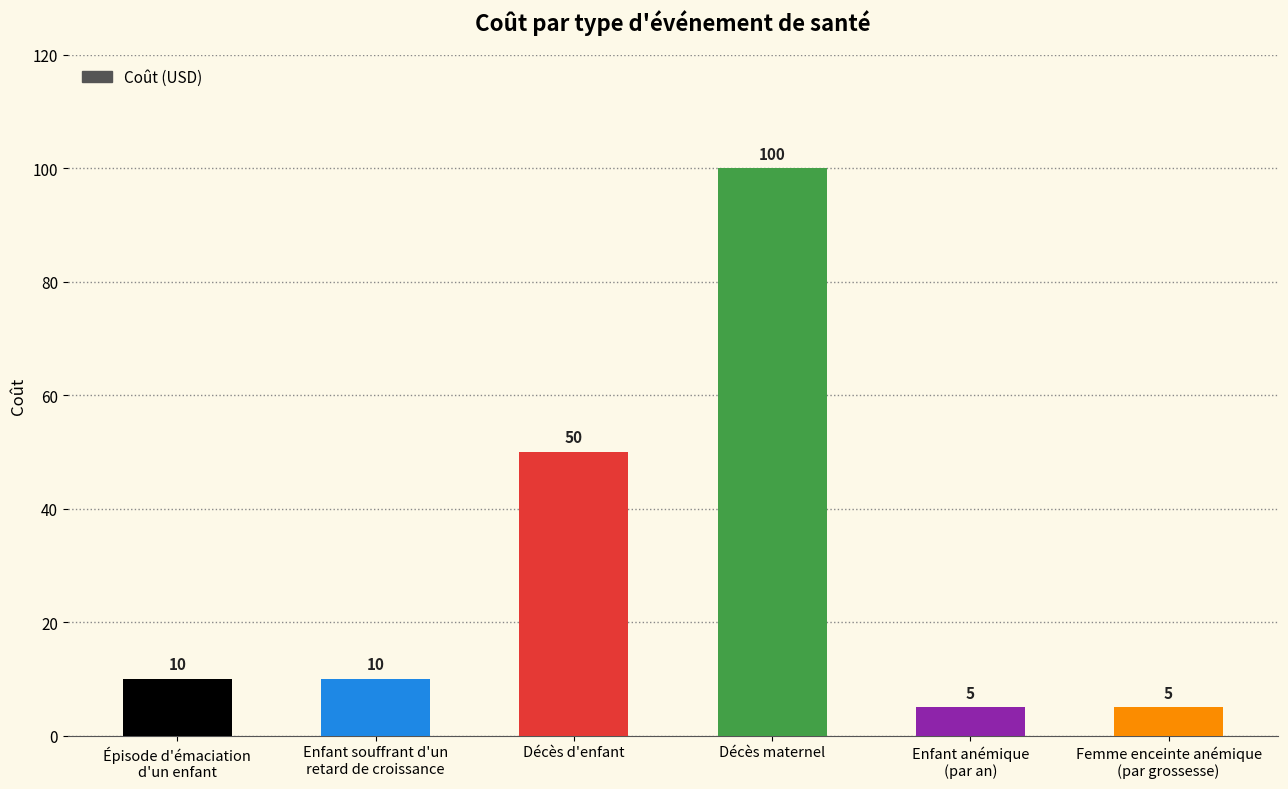

True or false: the data shows 156 at Décès maternel.

False